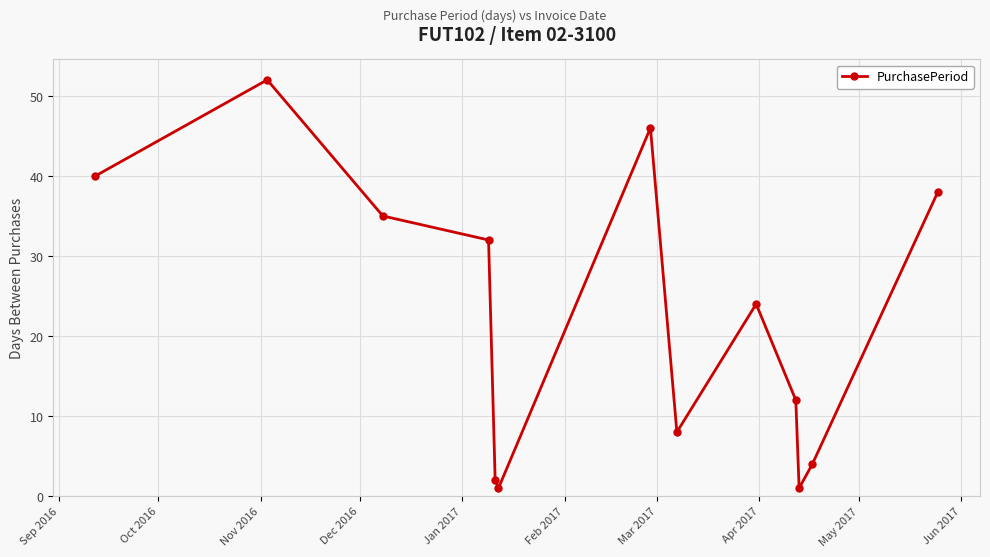

Does the chart display data point markers on the line(s)?

Yes